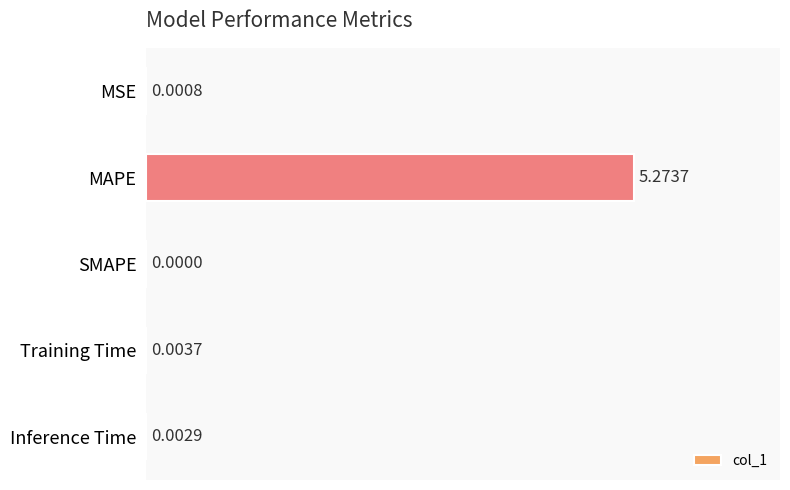

Between SMAPE and MAPE, which is larger?

MAPE